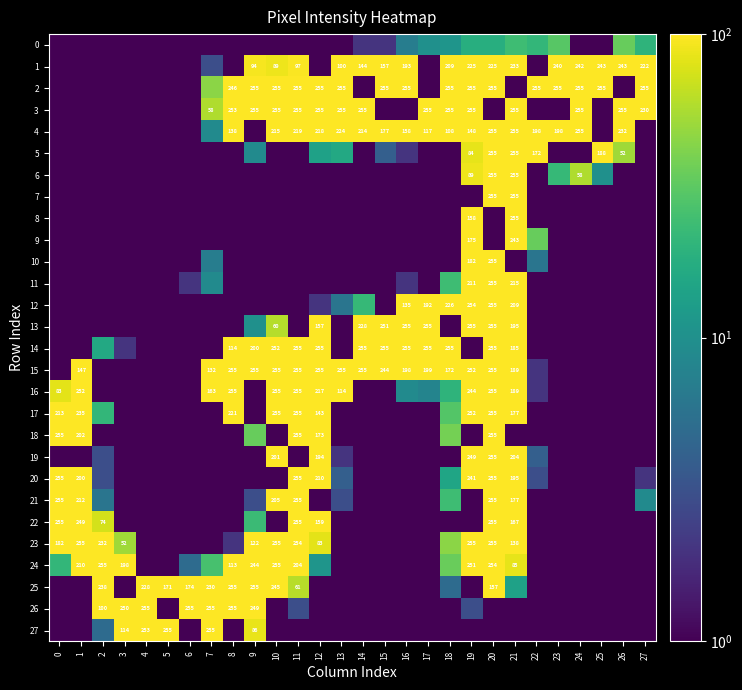

What is the difference between the highest and lowest values at 0?

254.9